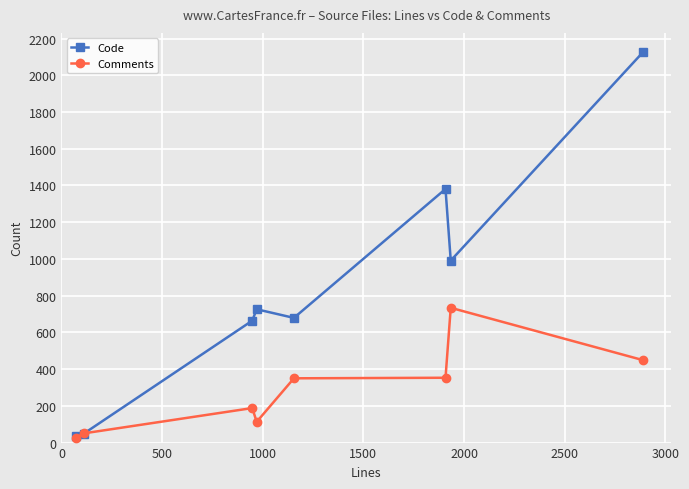

Which series has the largest total across all categories?

Code